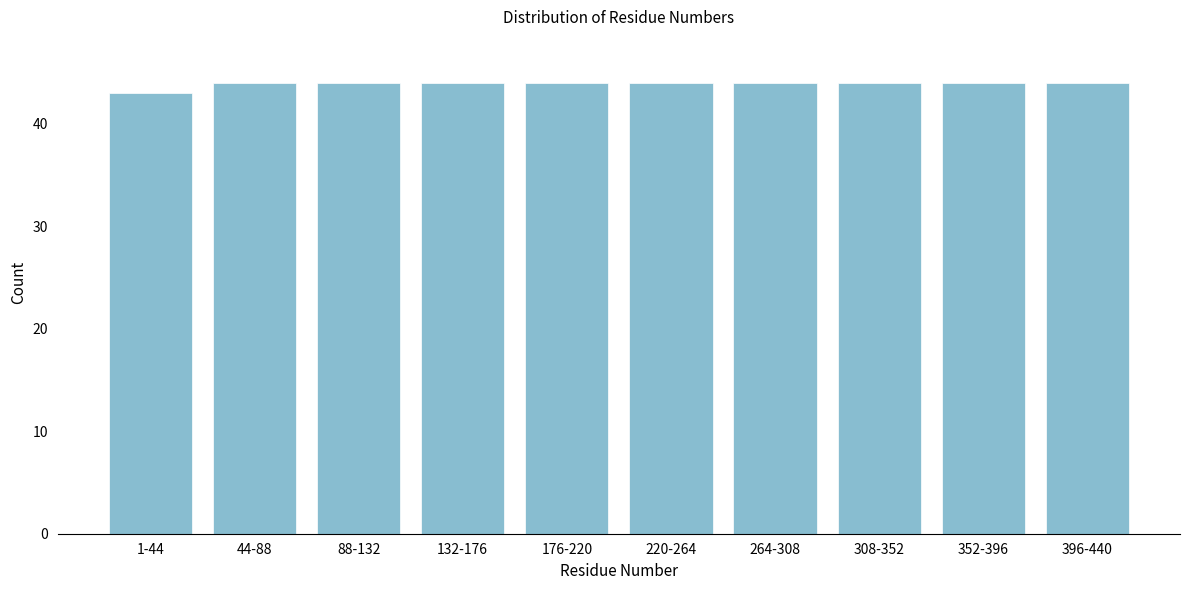

Reading right to left, list all the values displayed in this chart.

44	44	44	44	44	44	44	44	44	43